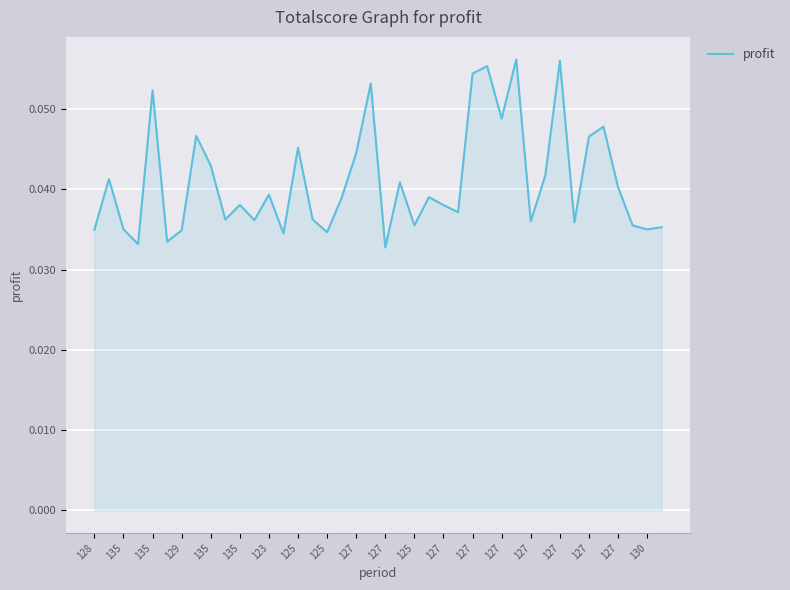

How many values are between 0 and 1?

40